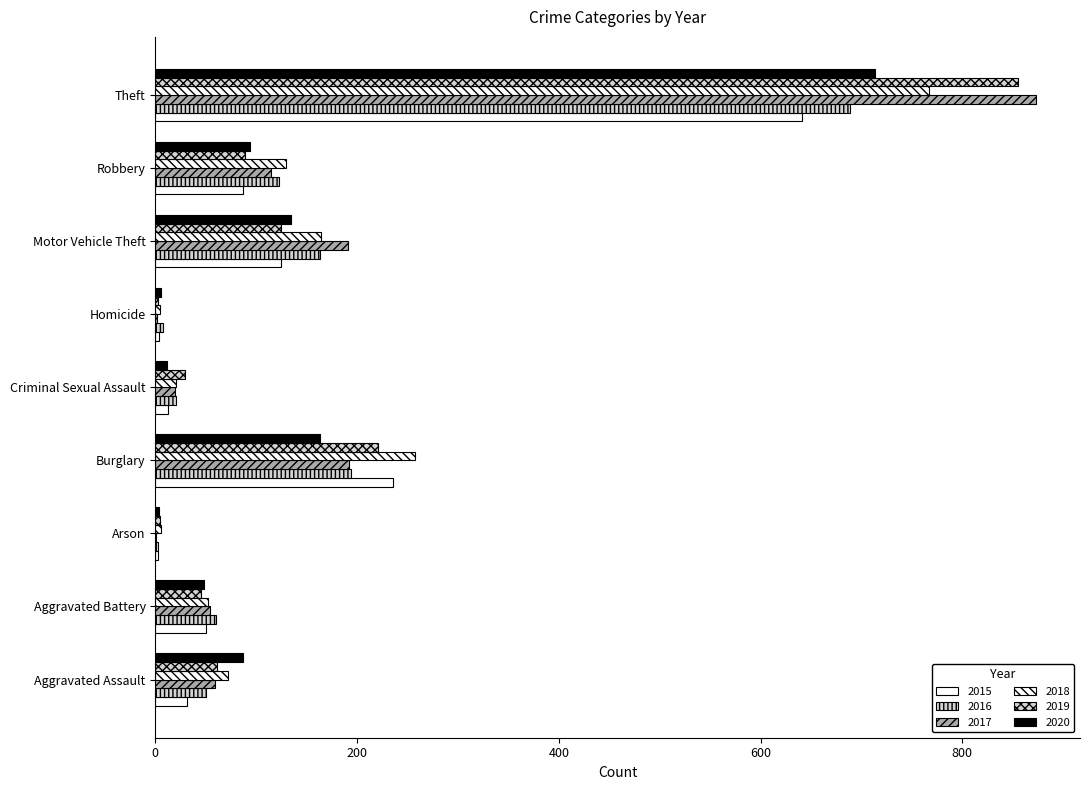

How many series are shown in this chart?

6